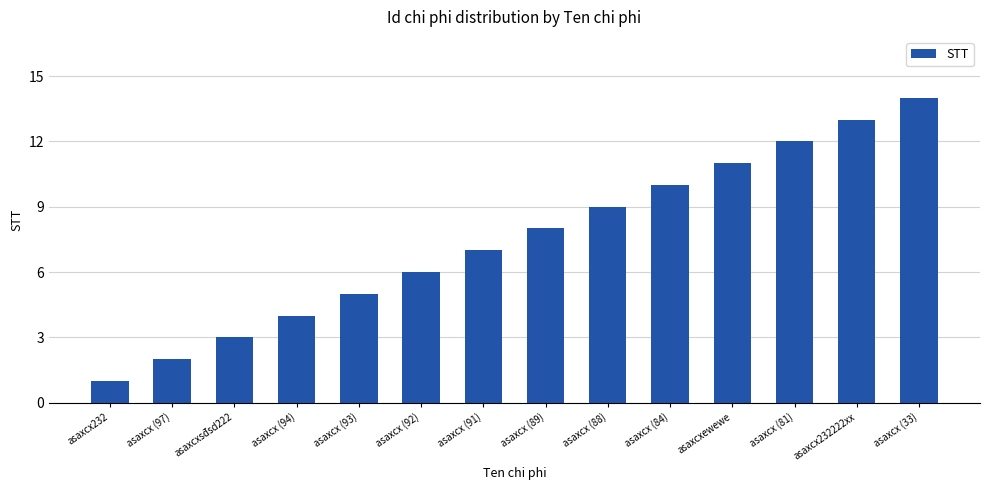

Reading right to left, what are all the values shown in this chart?

14	13	12	11	10	9	8	7	6	5	4	3	2	1